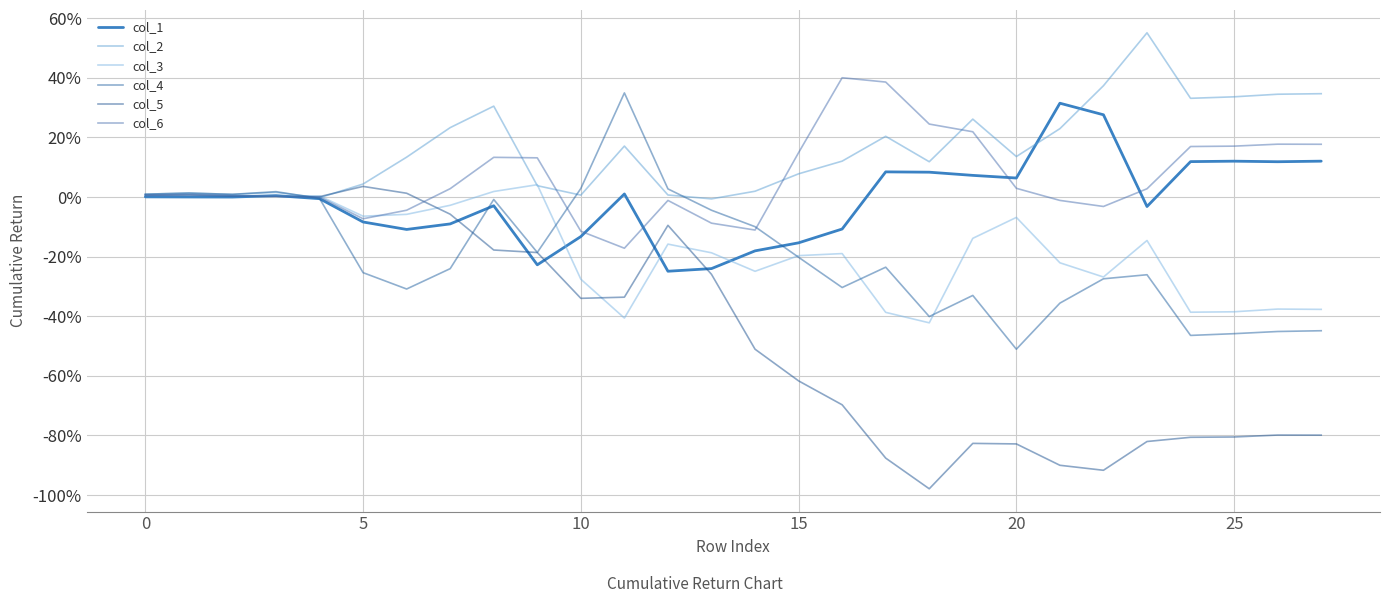

How many interior local valleys does the col_1 series have?

7